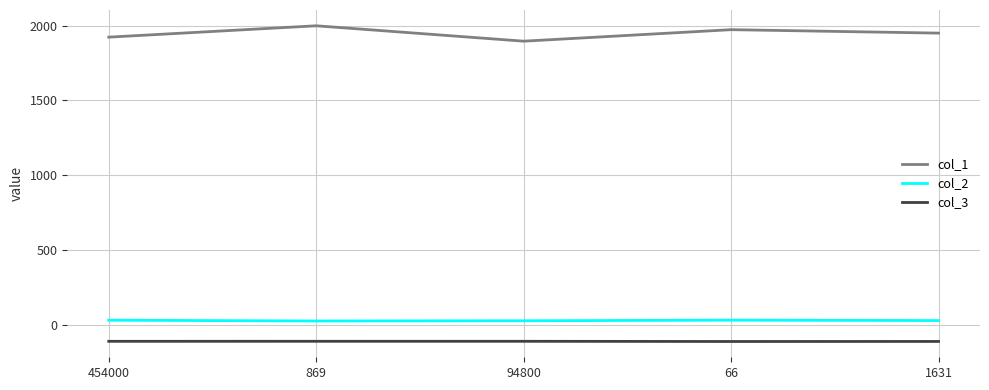

Is it true that col_3 equals -38.6 at 1631?

False